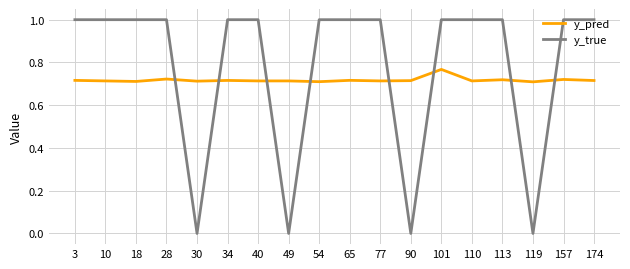

Read the y_true value at 157.

1.0